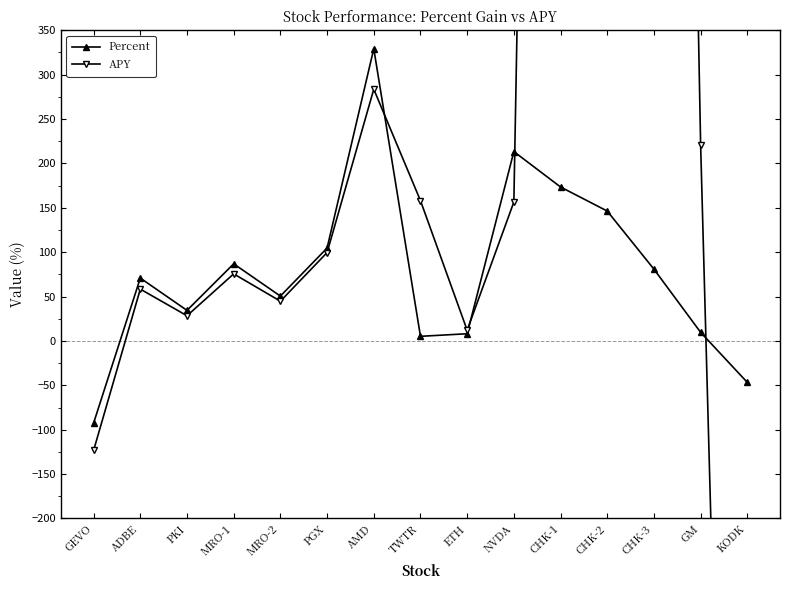

At GEVO, list the series in order from smallest to largest.

APY, Percent